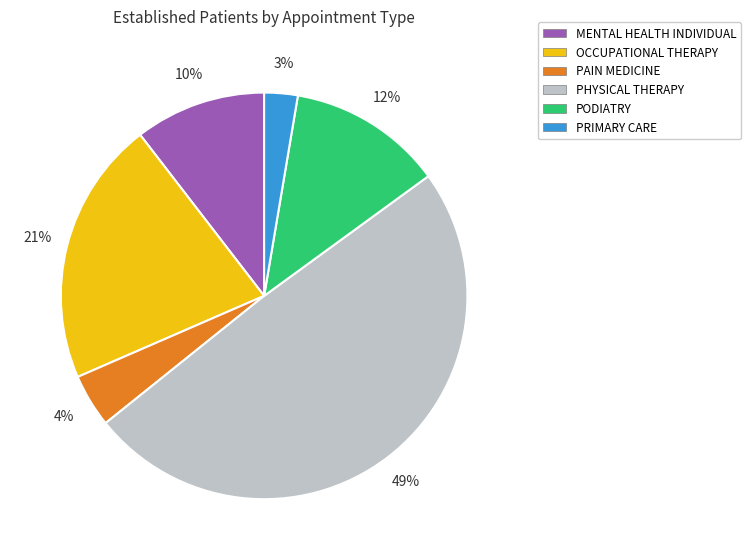

What percentage is the PHYSICAL THERAPY slice, to the nearest percent?

49%